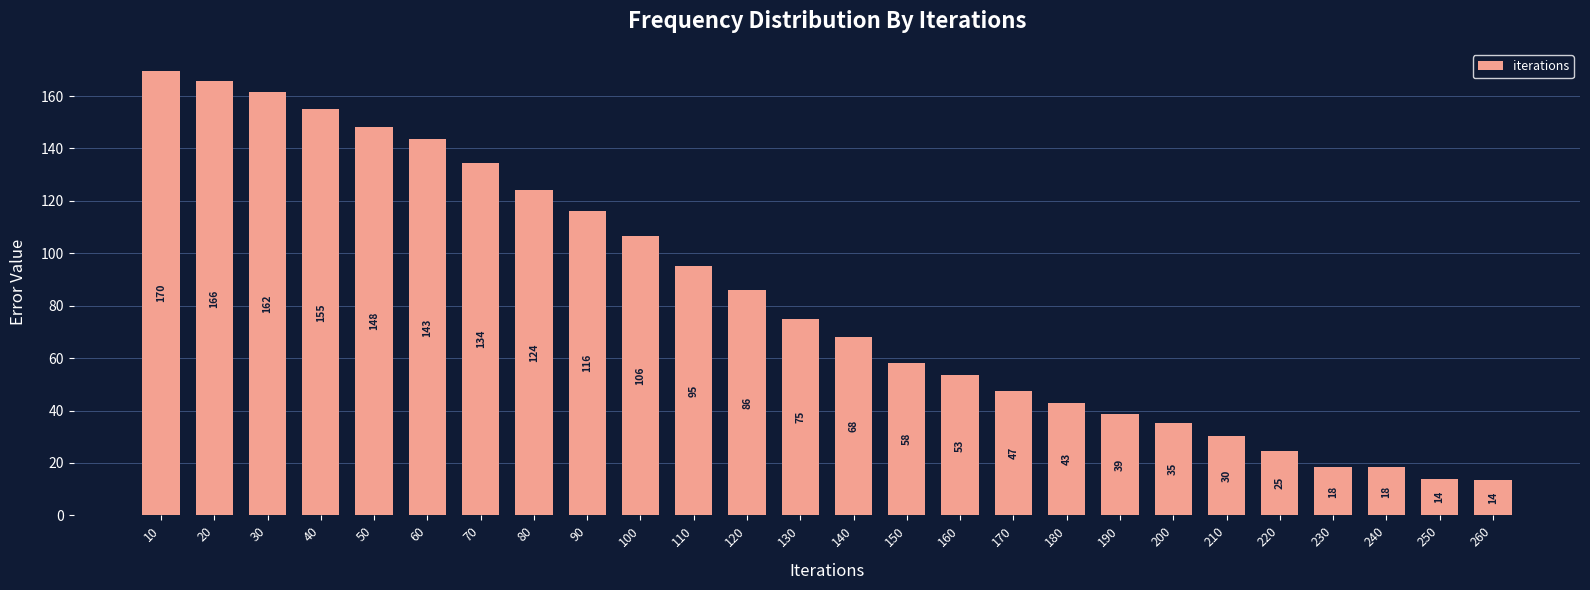

Between 240 and 100, which is larger?

100